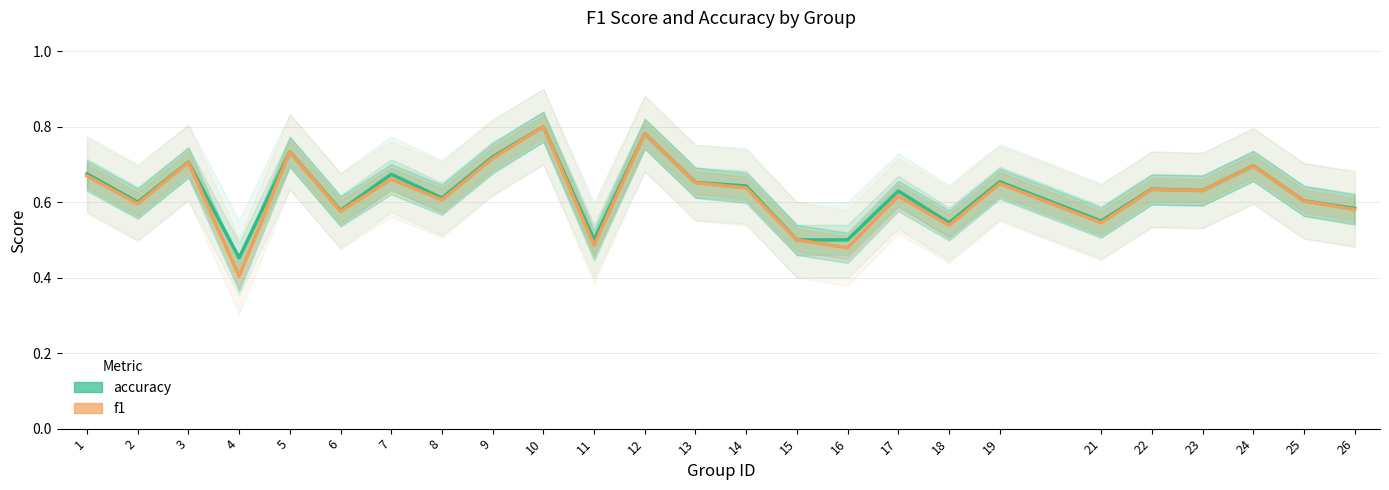

What value does the accuracy series have at 5?

0.7